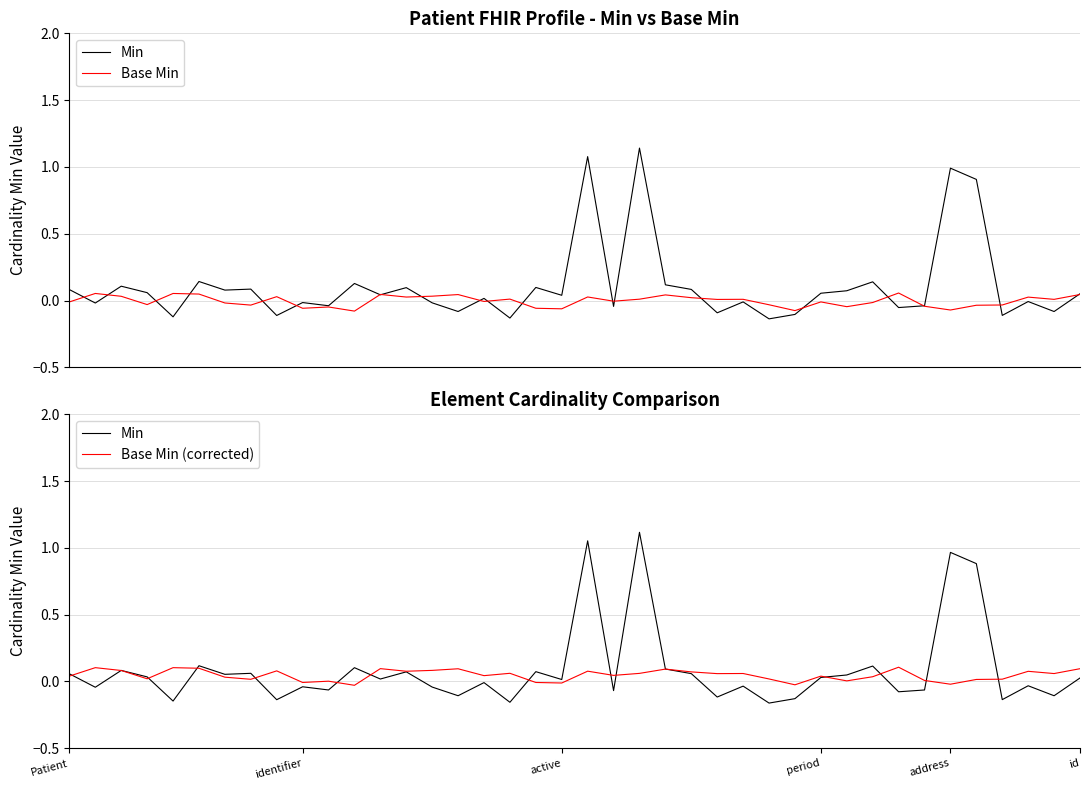

Is this an area chart (filled region under the line)?

No